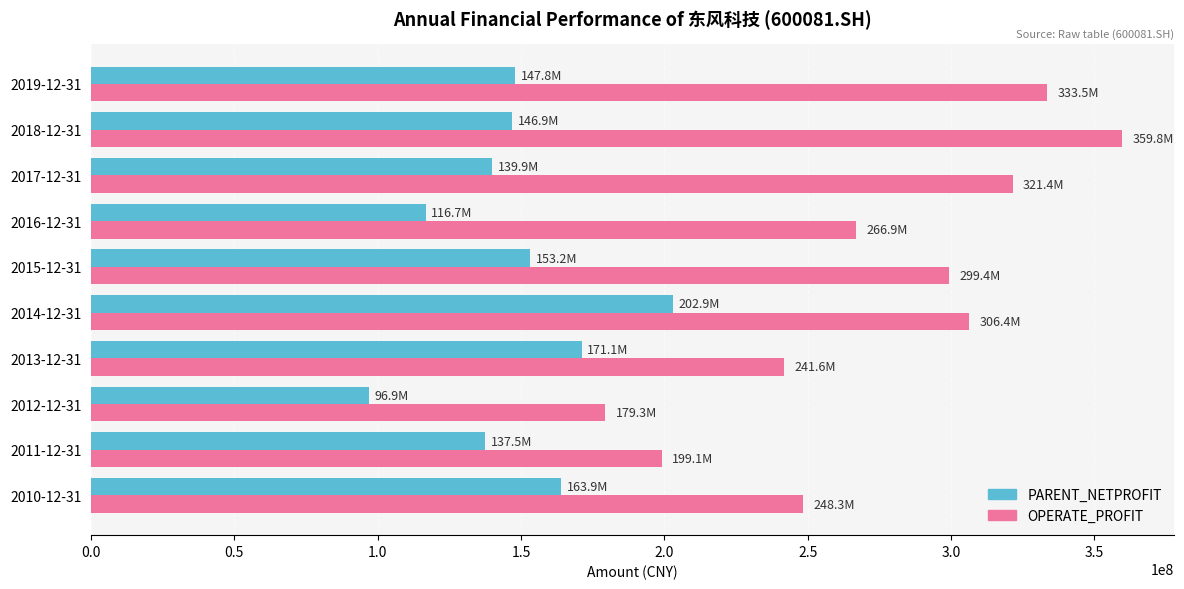

What is the total value across all series at 2018-12-31?

506688139.9